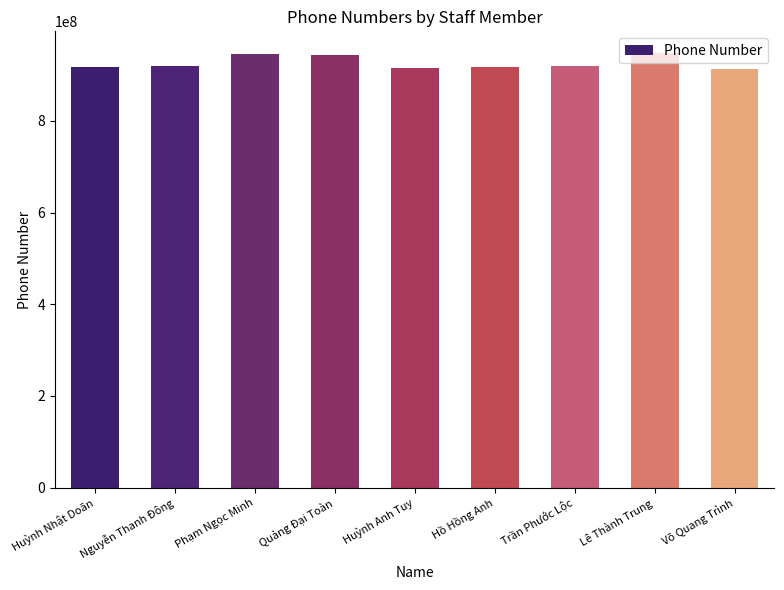

What is the difference between the maximum and minimum values?

34010238